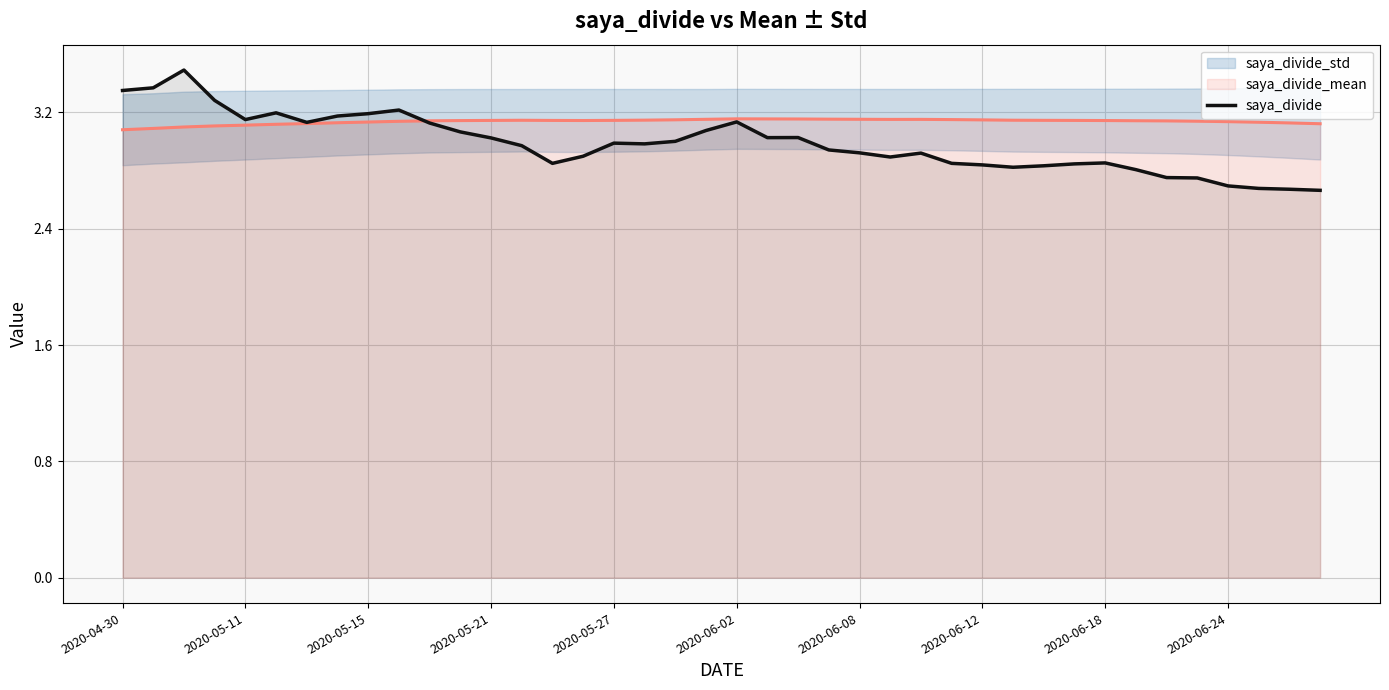

What is the value of the 4th point from the left?

3.3